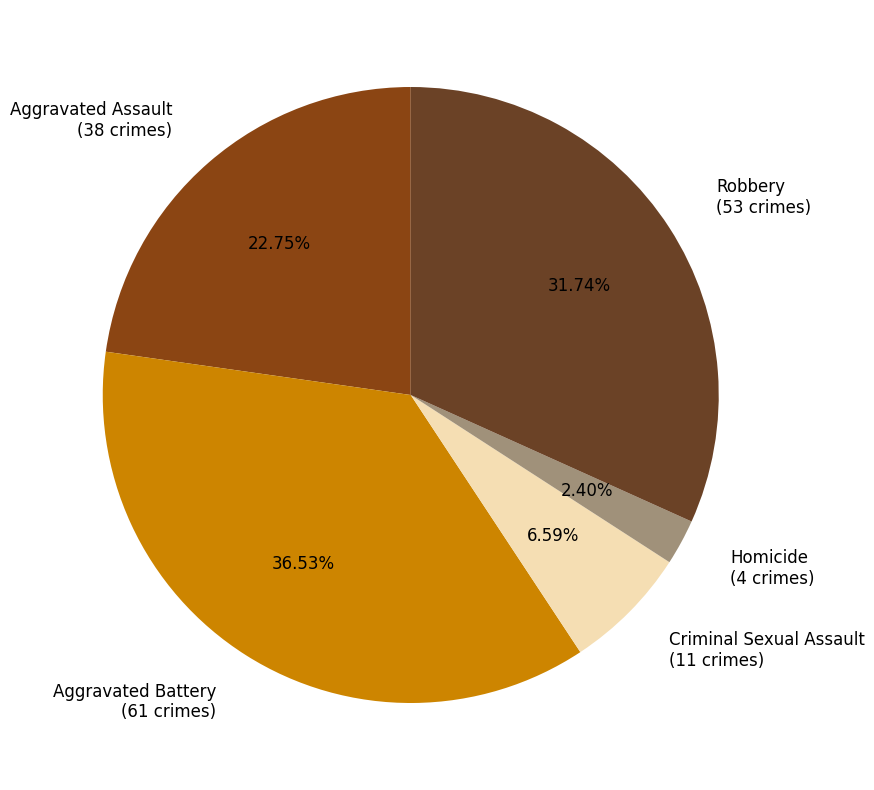

Is there any slice that represents more than half of the pie?

No